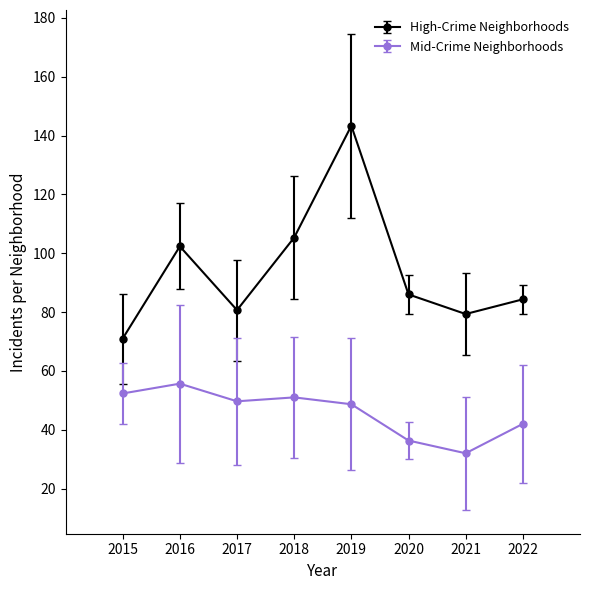

How many interior local peaks does the High-Crime Neighborhoods series have?

2